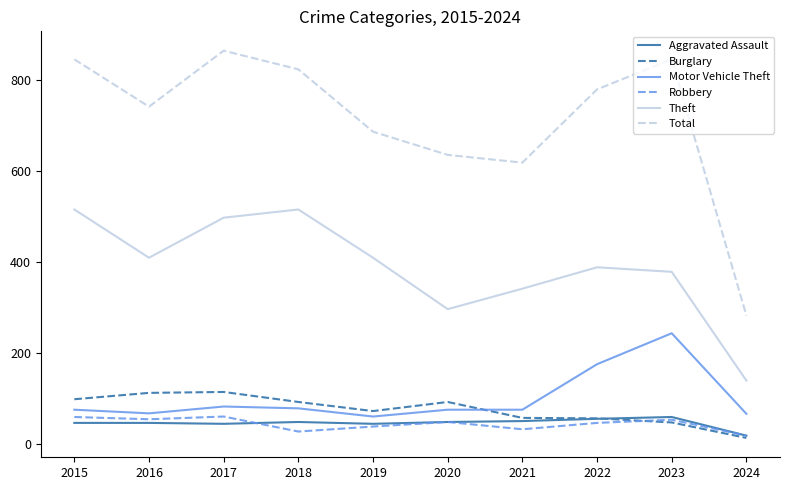

Where is the first local minimum for Motor Vehicle Theft?

2016